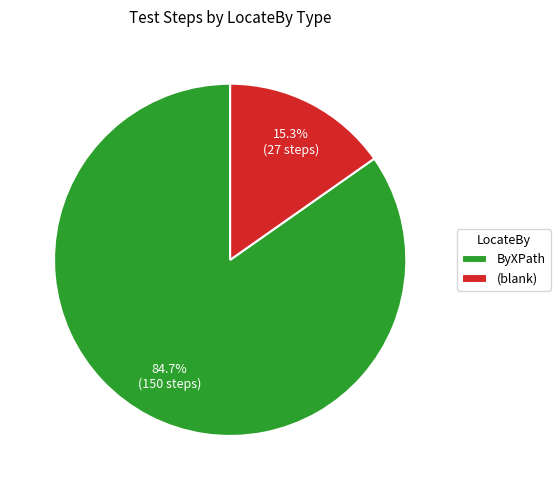

What is the majority slice?

ByXPath